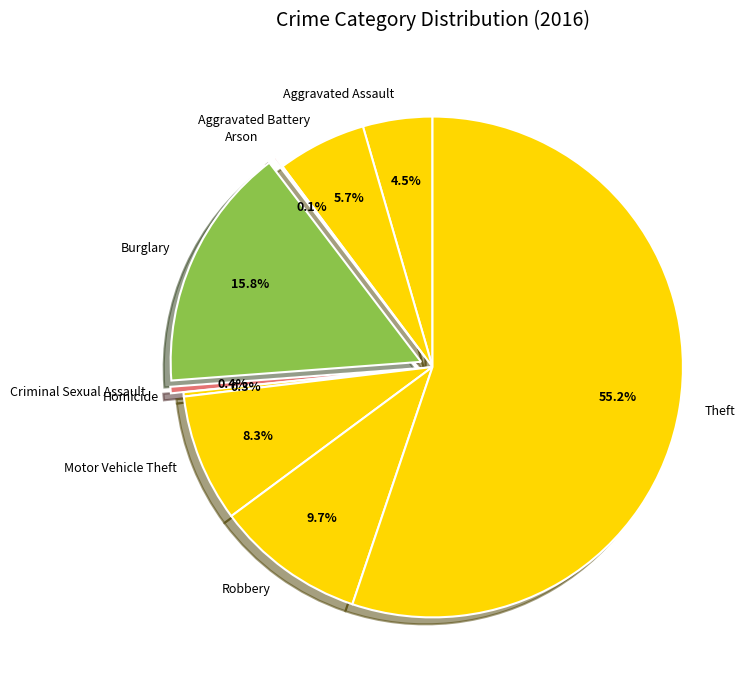

Do Aggravated Battery and Theft together represent more than half of the pie?

Yes